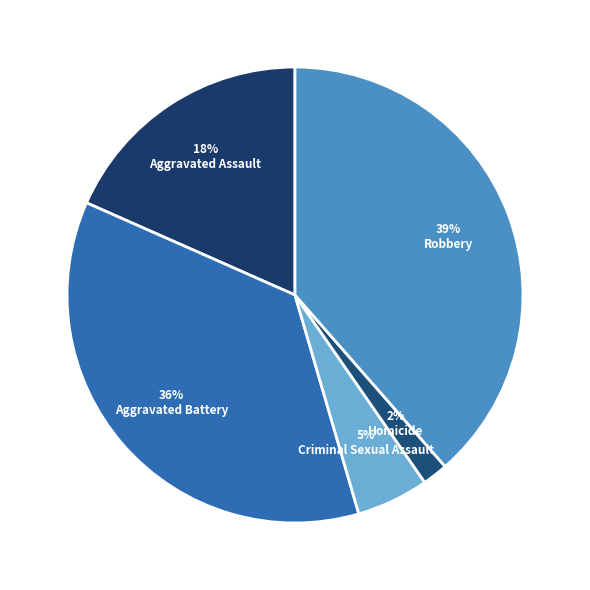

How many segments does this pie chart have?

5